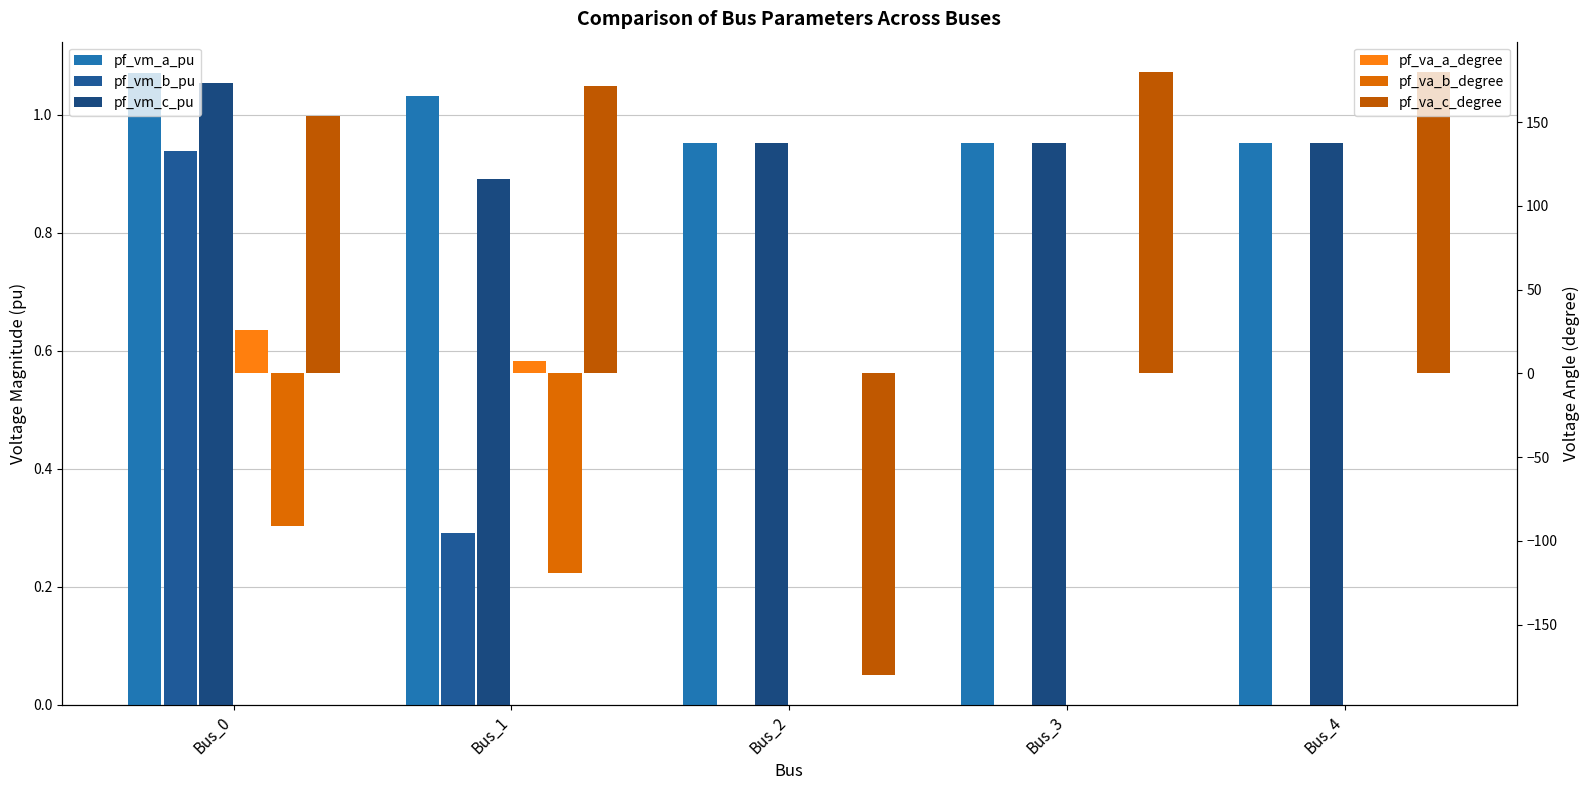

List the labels in order of pf_va_c_degree value, smallest first.

Bus_2, Bus_0, Bus_1, Bus_3, Bus_4